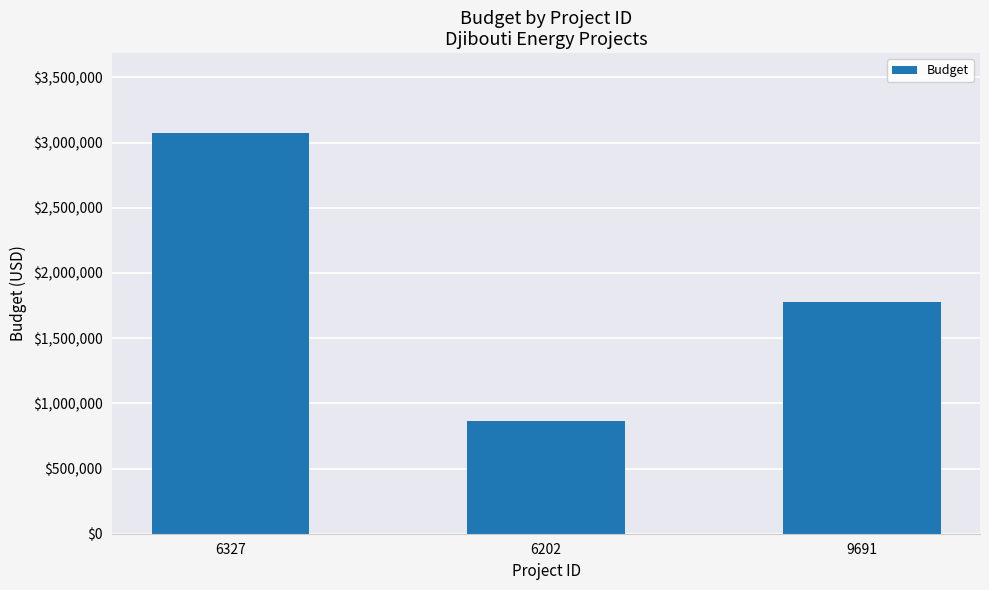

What is the difference between the maximum and minimum values?

2208105